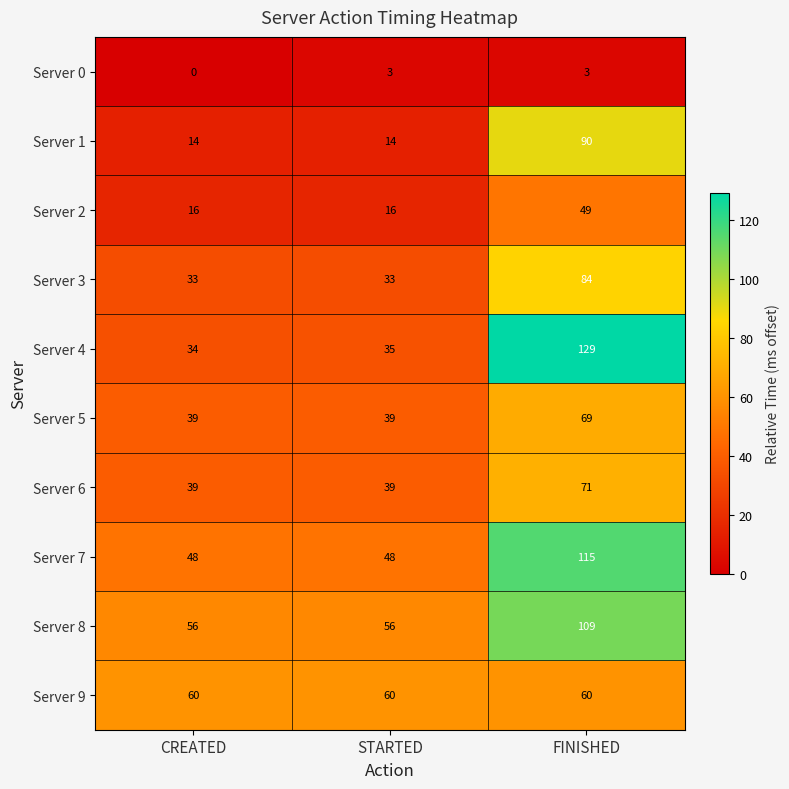

The Server 7 series shows 38 at FINISHED. True or false?

False